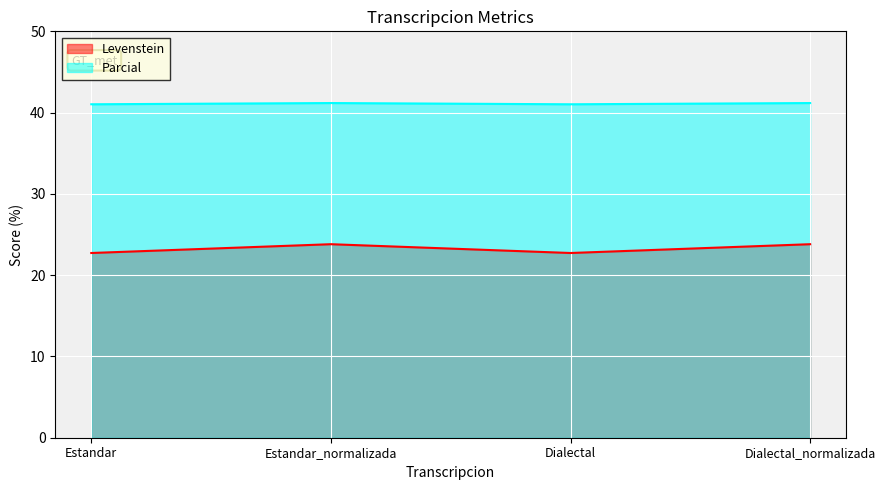

What is the difference between the Parcial values at Dialectal and Estandar_normalizada?

0.2